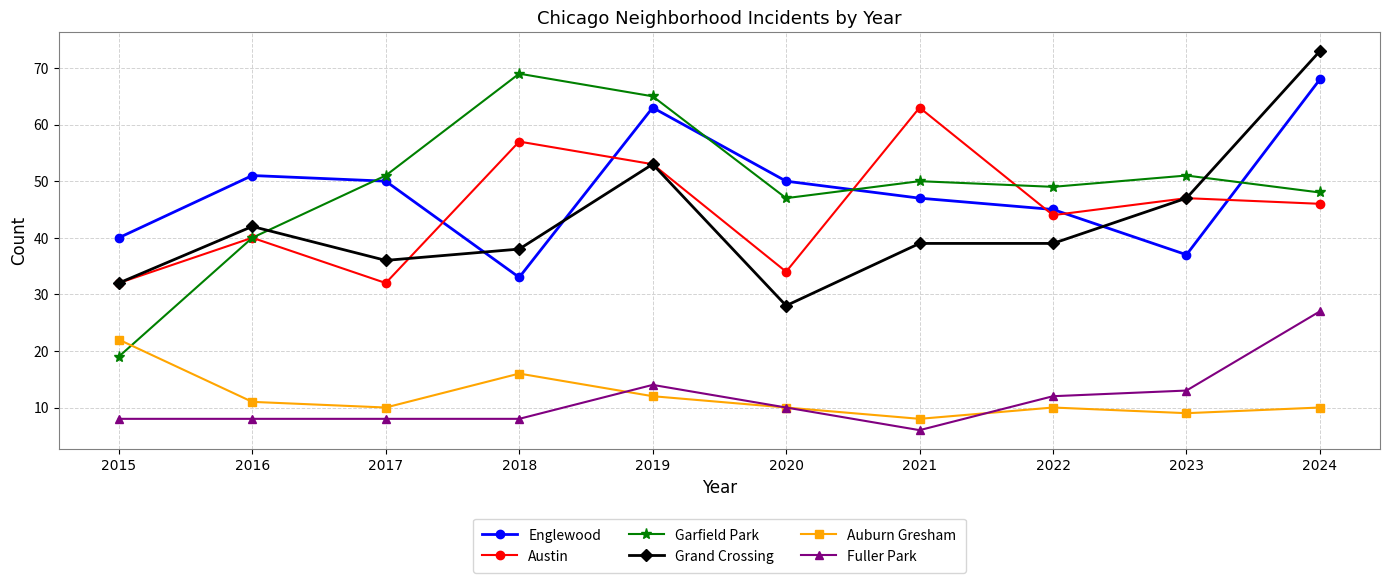

Rank the series by their maximum value, from lowest to highest.

Auburn Gresham, Fuller Park, Austin, Englewood, Garfield Park, Grand Crossing